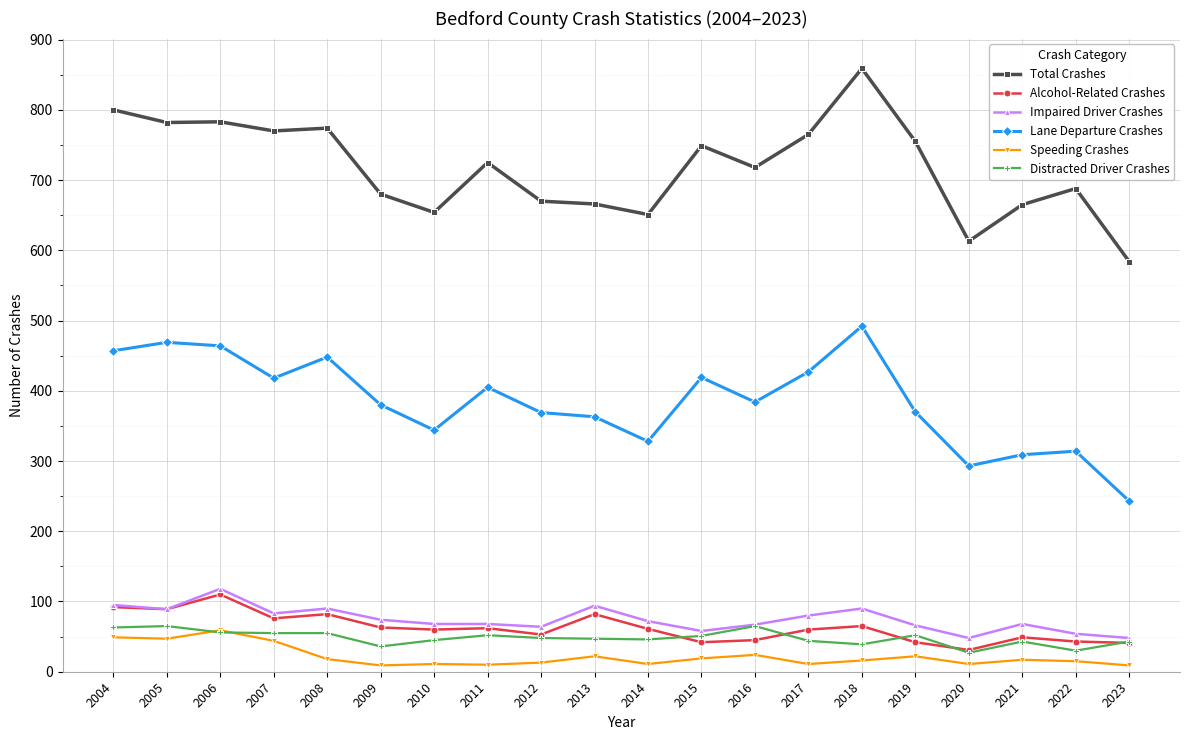

Which series changed the most between 2006 and 2010?

Total Crashes